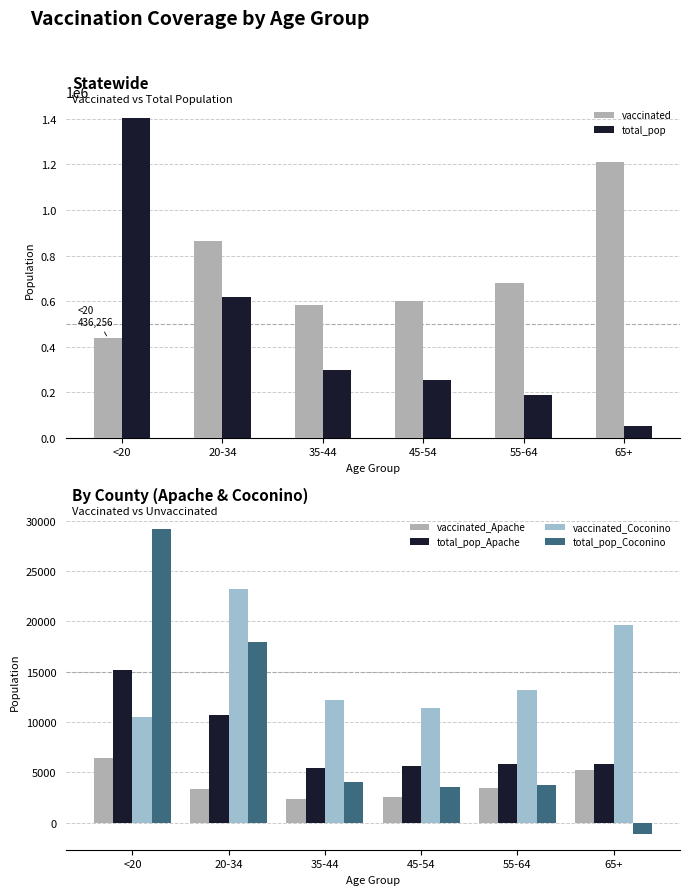

At which category is the sum across all series the highest?

<20